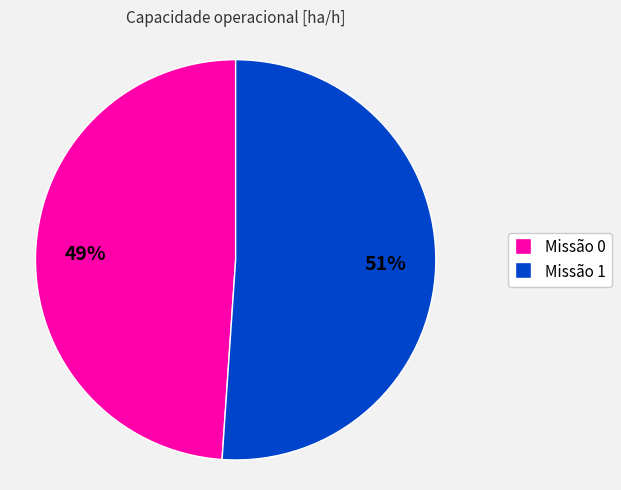

Do Missão 1 and Missão 0 together represent more than half of the pie?

Yes